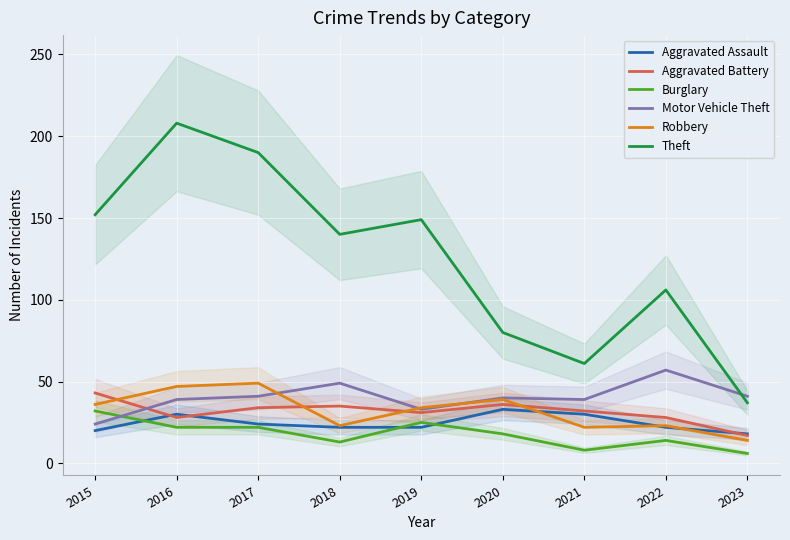

What is the total value across all series at 2016?

374